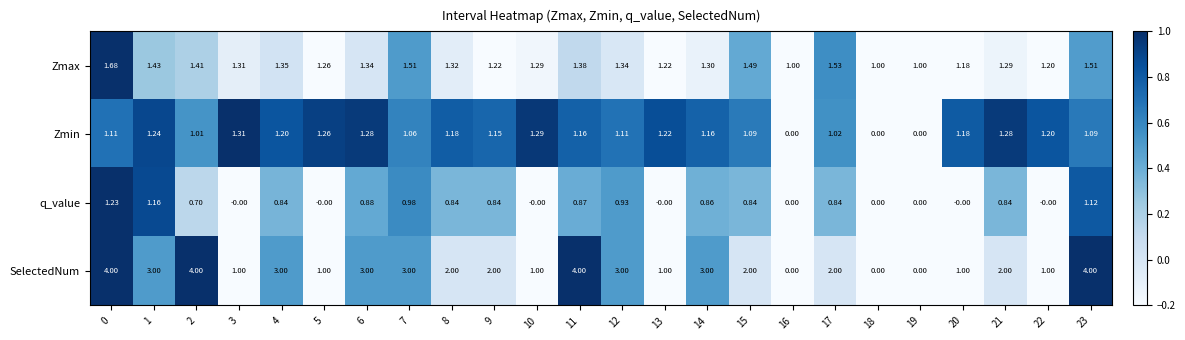

What is the greatest value displayed?

4.0